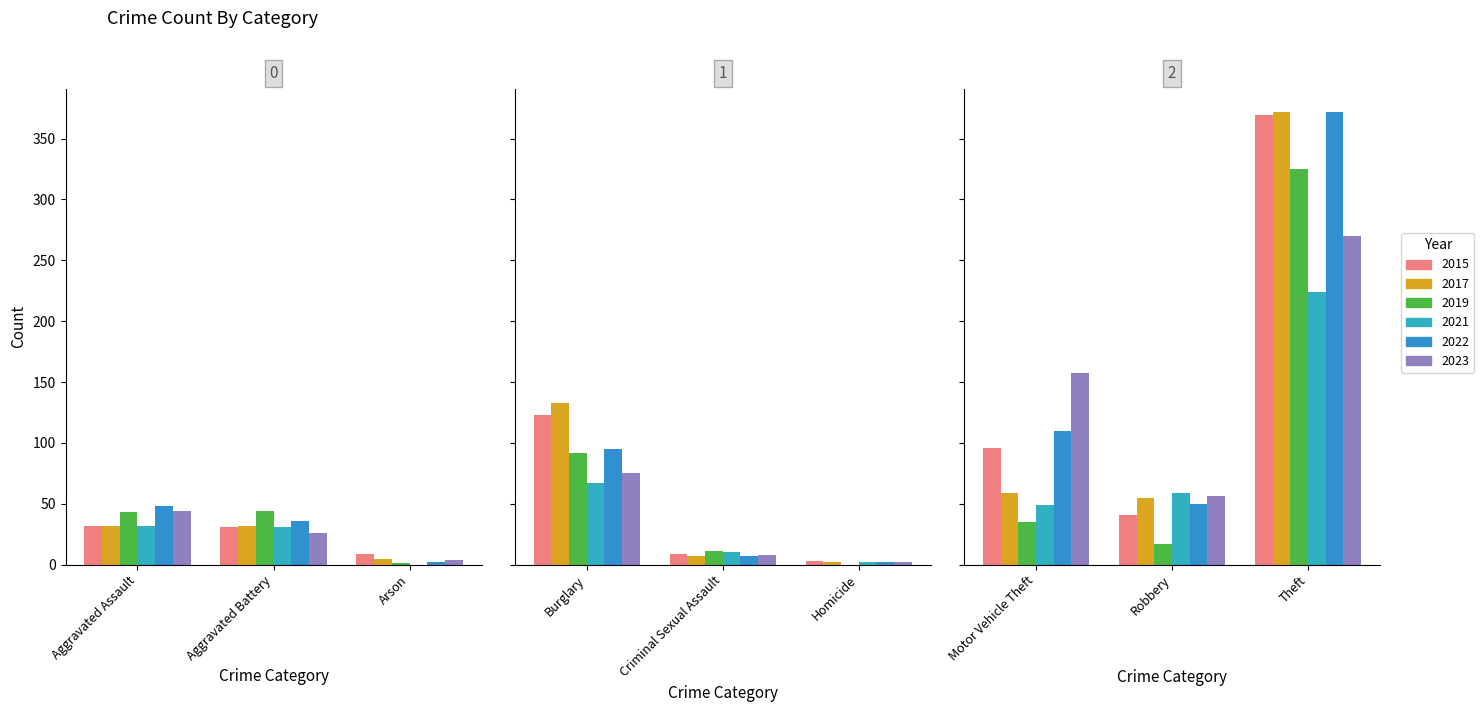

Count the number of data series in this chart.

6